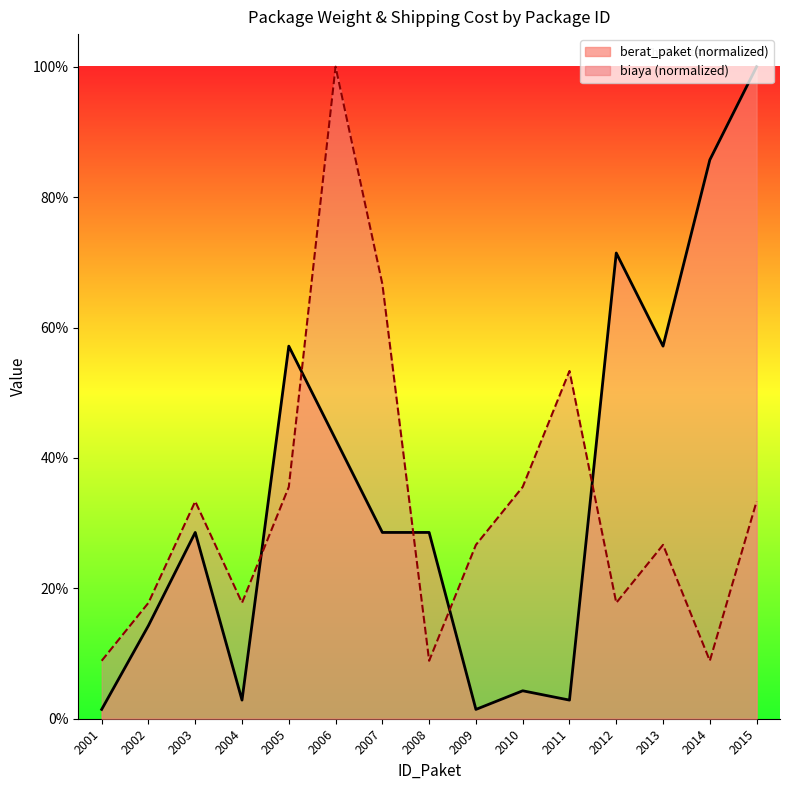

How many intersections are there between berat_paket and biaya?

5